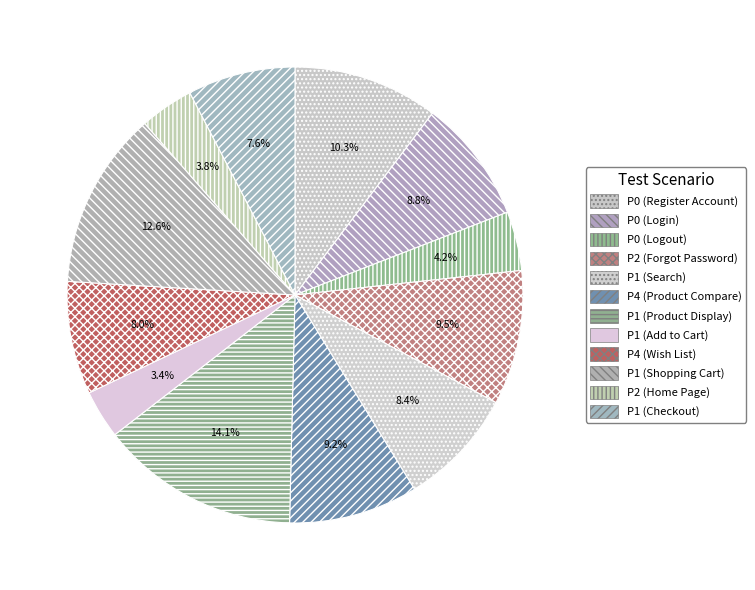

Which slice is the smallest?

P1 (Add to Cart)